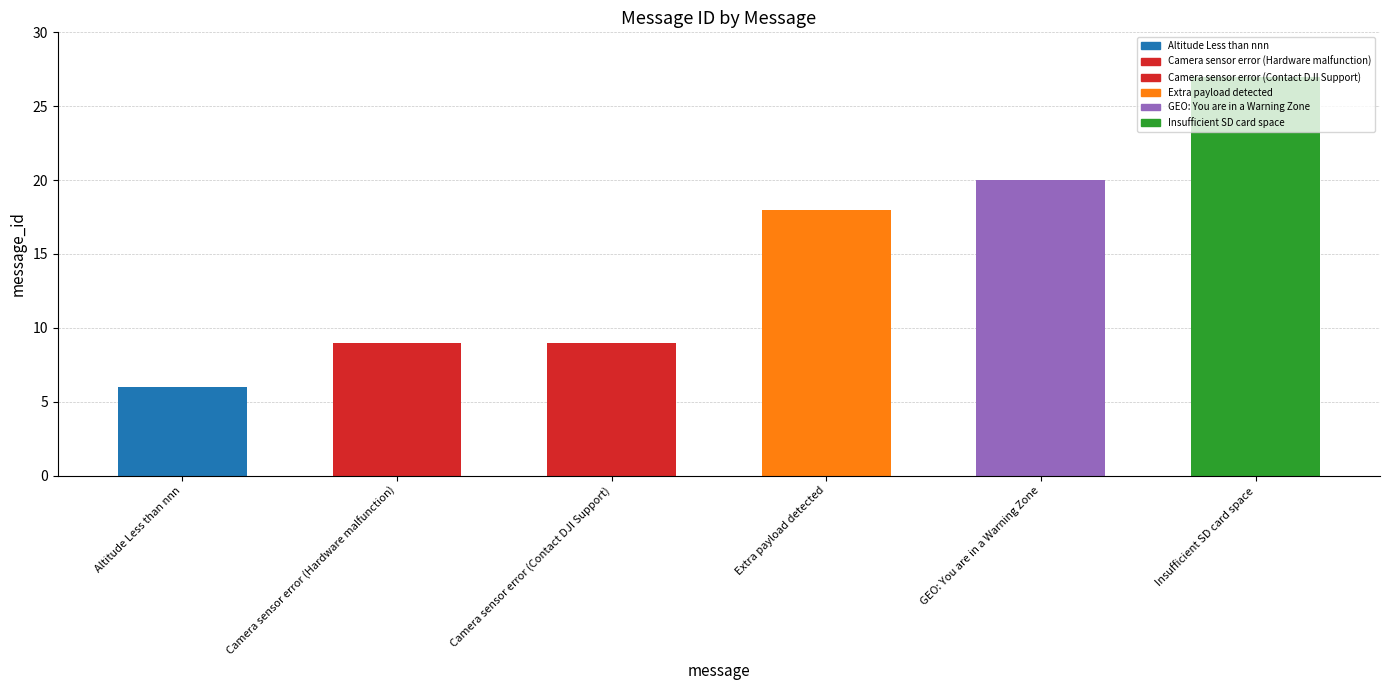

What position from the left is Camera sensor error (Hardware malfunction)?

2